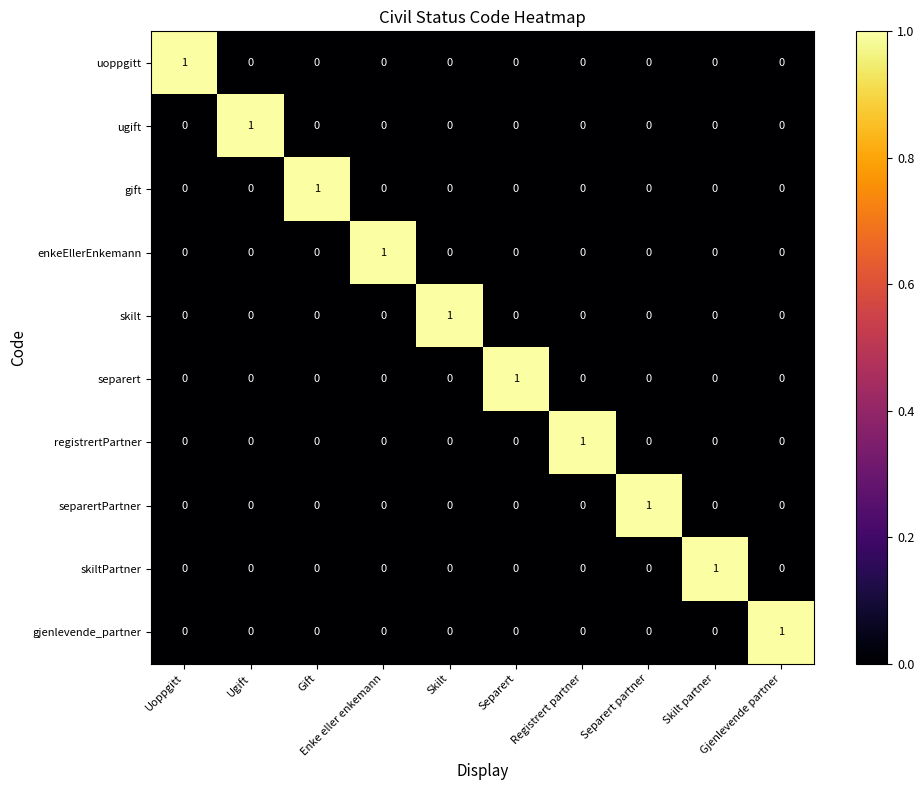

Count the skiltPartner values in the range 0 to 1.

10